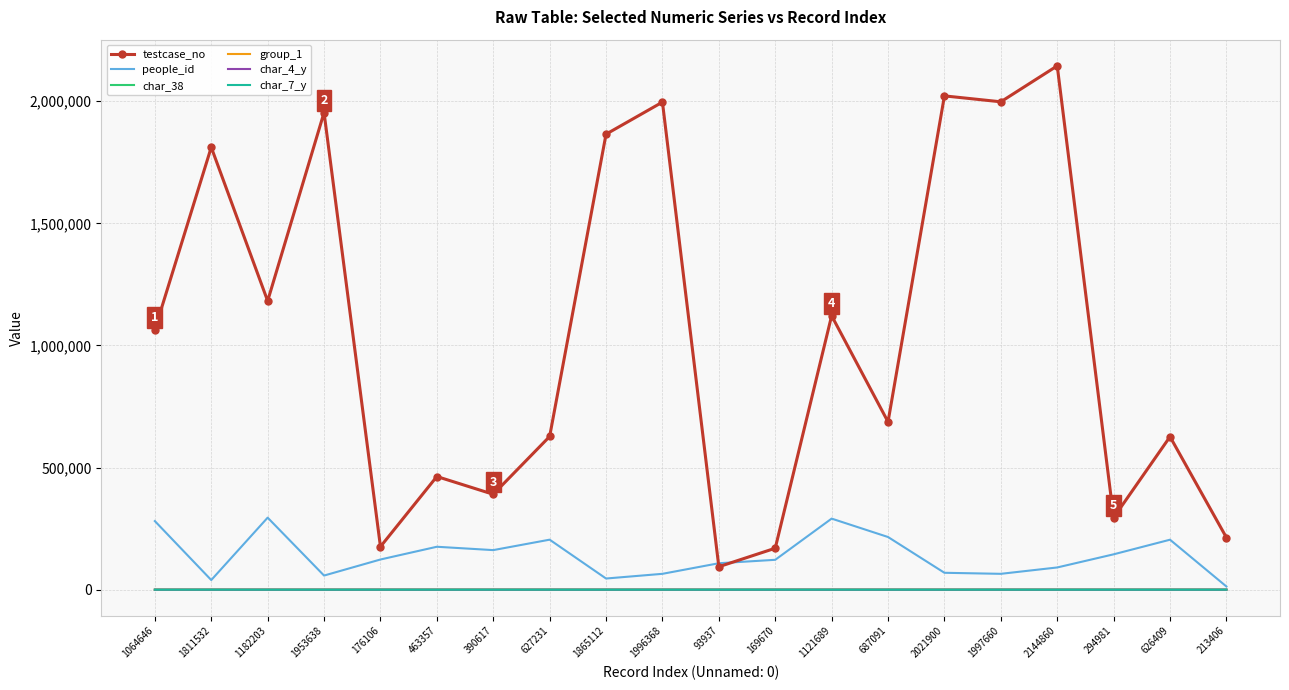

True or false: testcase_no and char_7_y intersect in this chart.

False